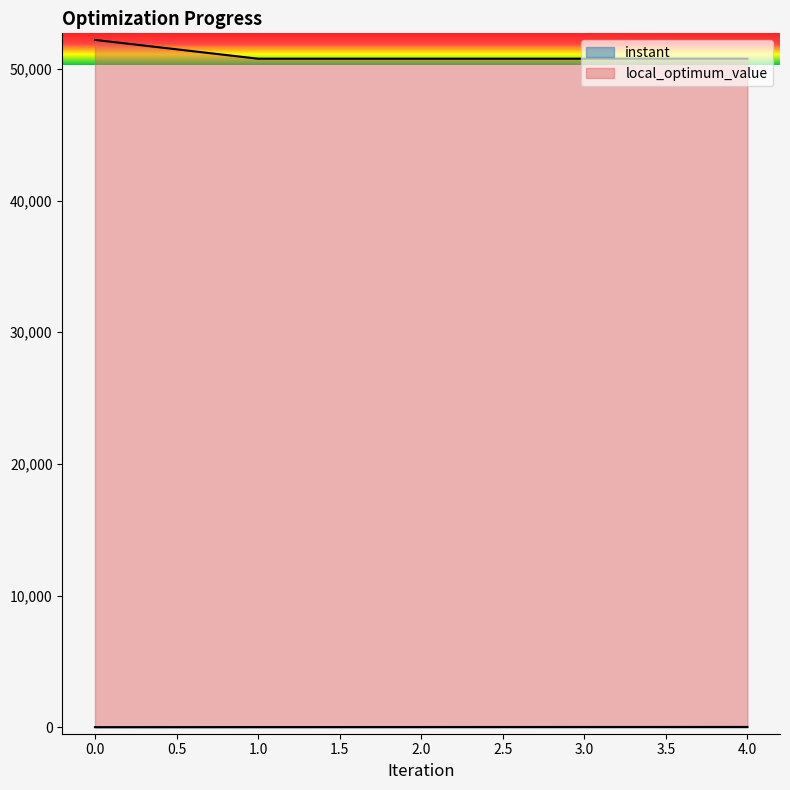

True or false: local_optimum_value and instant cross at least once.

False